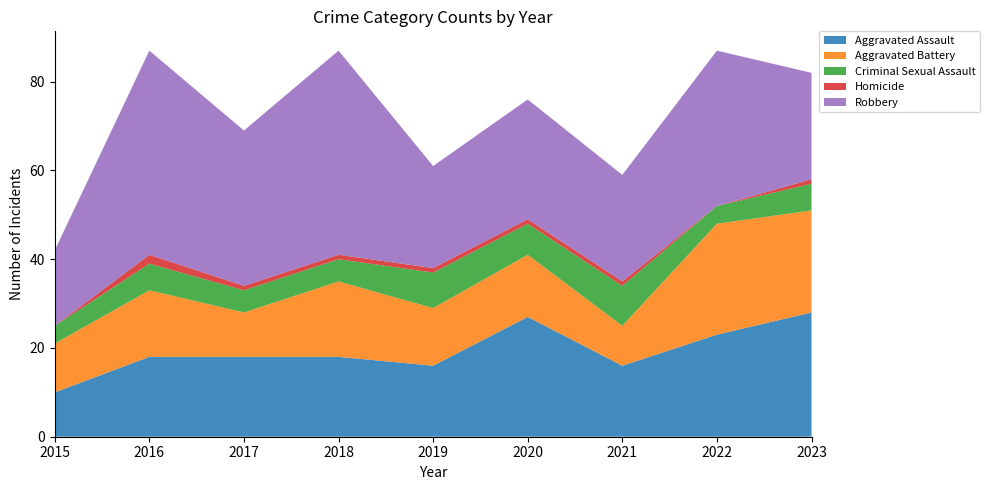

Reading left to right, transcribe all the data shown in this chart.

Aggravated Assault: 2015=10	2016=18	2017=18	2018=18	2019=16	2020=27	2021=16	2022=23	2023=28
Aggravated Battery: 2015=11	2016=15	2017=10	2018=17	2019=13	2020=14	2021=9	2022=25	2023=23
Criminal Sexual Assault: 2015=4	2016=6	2017=5	2018=5	2019=8	2020=7	2021=9	2022=4	2023=6
Homicide: 2015=0	2016=2	2017=1	2018=1	2019=1	2020=1	2021=1	2022=0	2023=1
Robbery: 2015=17	2016=46	2017=35	2018=46	2019=23	2020=27	2021=24	2022=35	2023=24